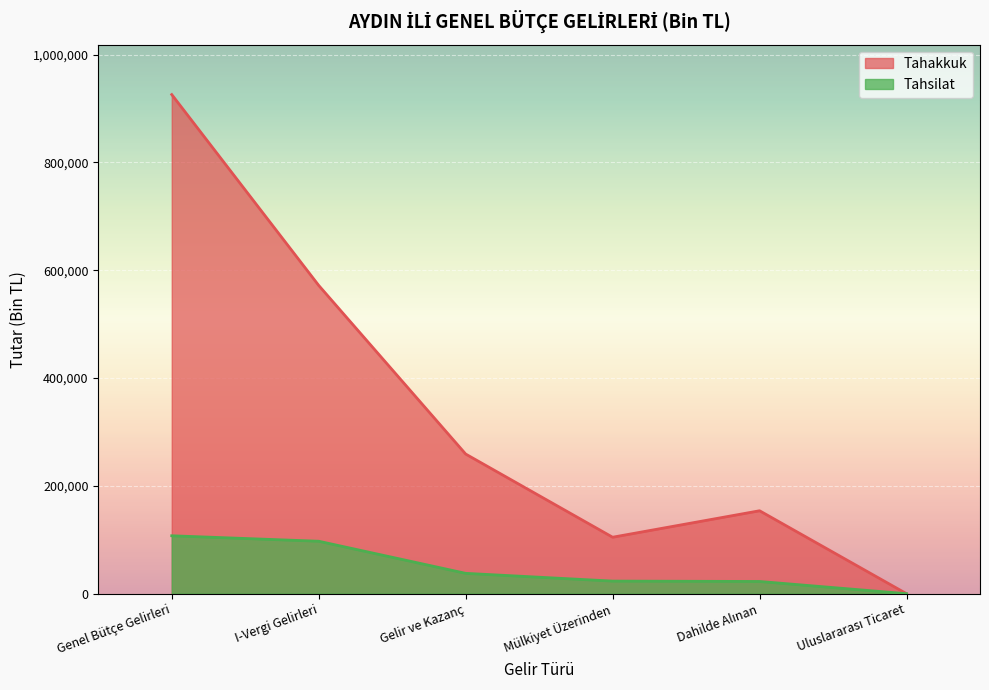

How many interior local peaks does the Tahakkuk series have?

1